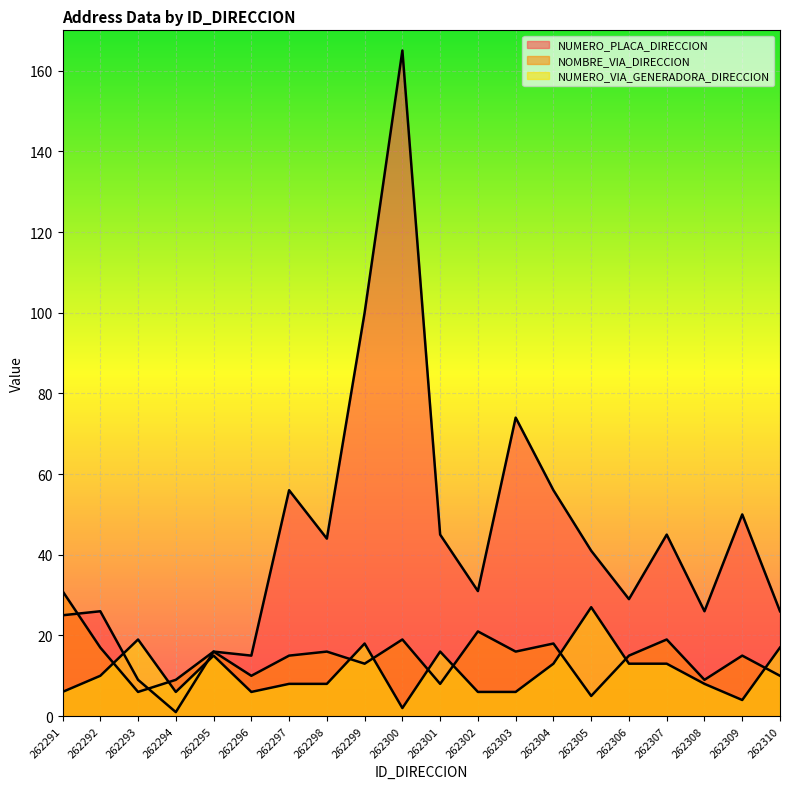

Where do NOMBRE_VIA_DIRECCION and NUMERO_VIA_GENERADORA_DIRECCION first cross each other?

262292 and 262293